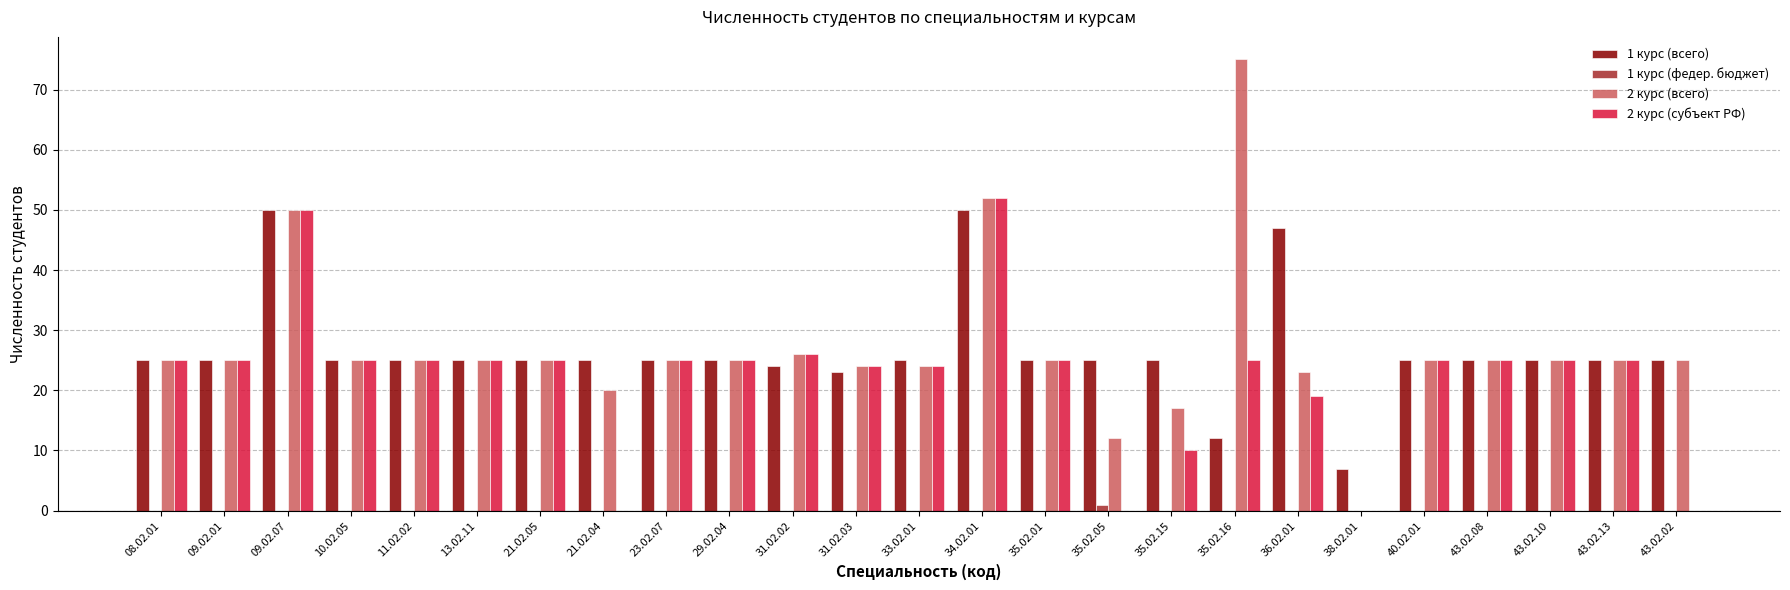

Which series changed the most between 35.02.15 and 38.02.01?

1 курс (всего)